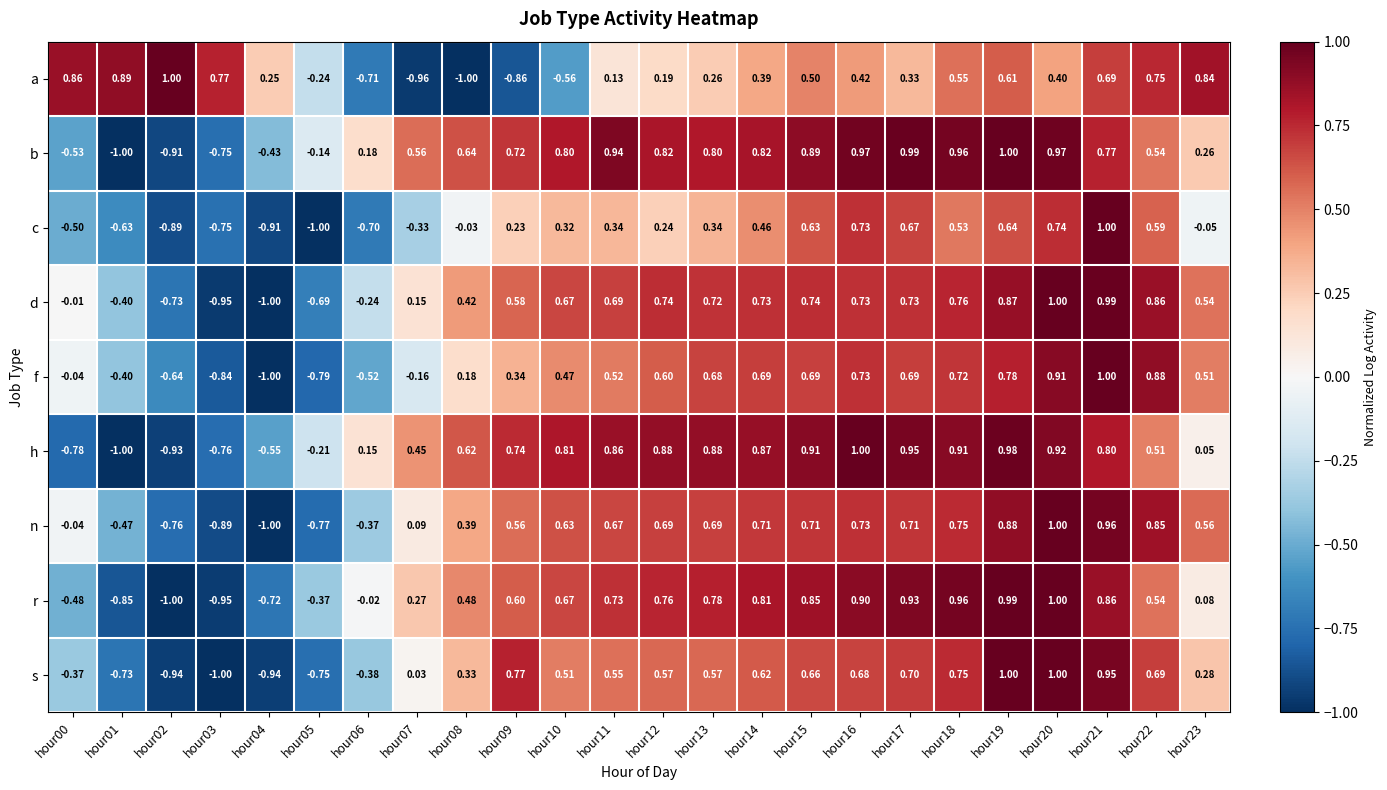

Rank the series at hour08 from lowest to highest value.

a, c, f, s, n, d, r, h, b